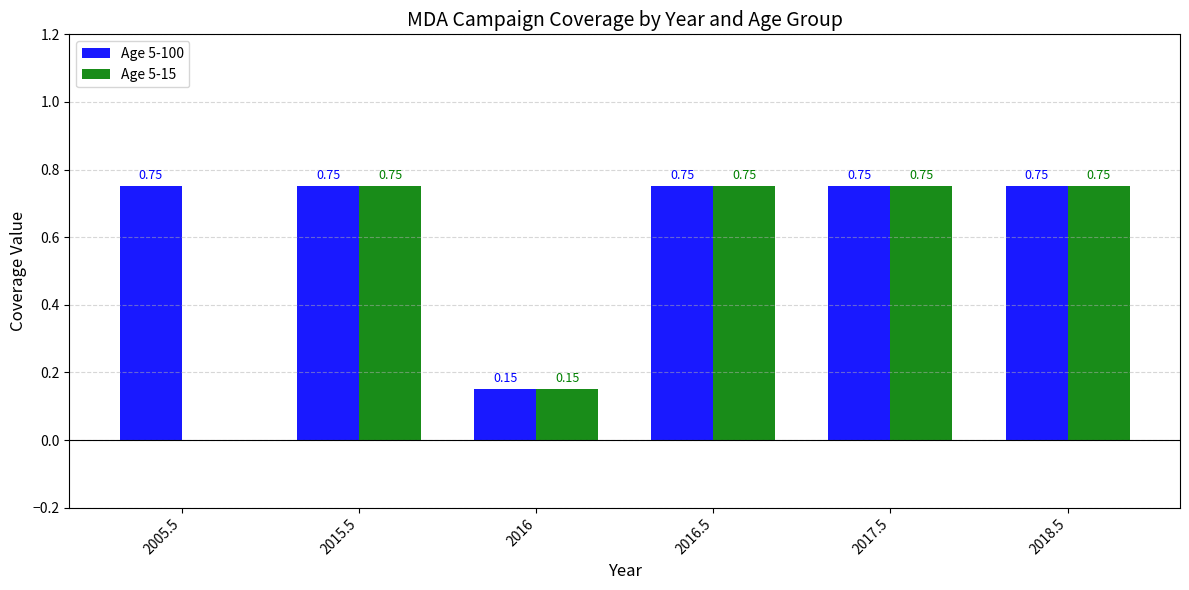

What is the total value across all series at 2017.5?

1.5